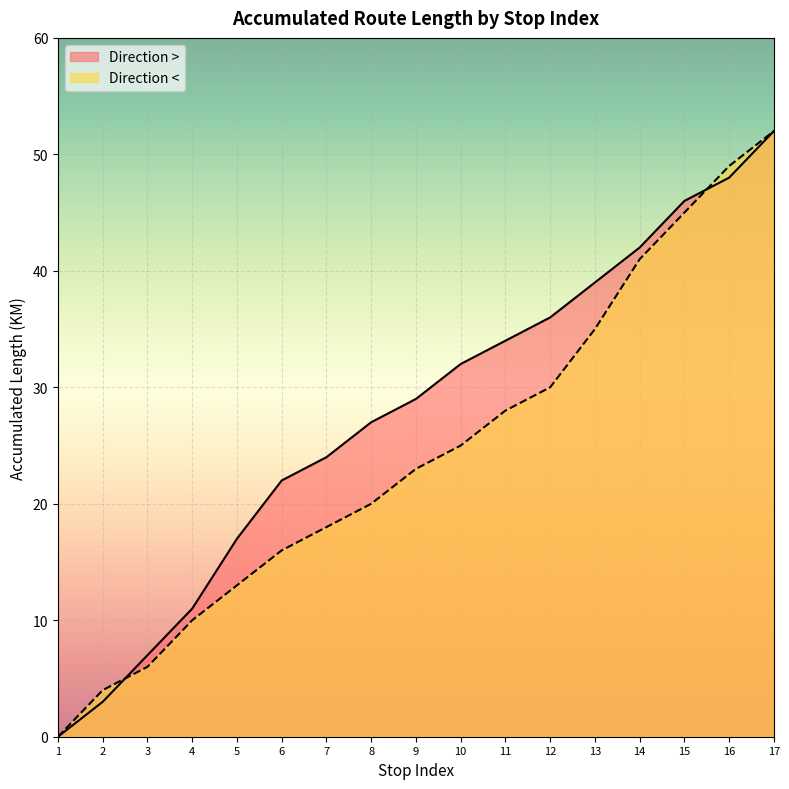

After their last crossing, which series has the higher values: Direction < or Direction >?

Direction <